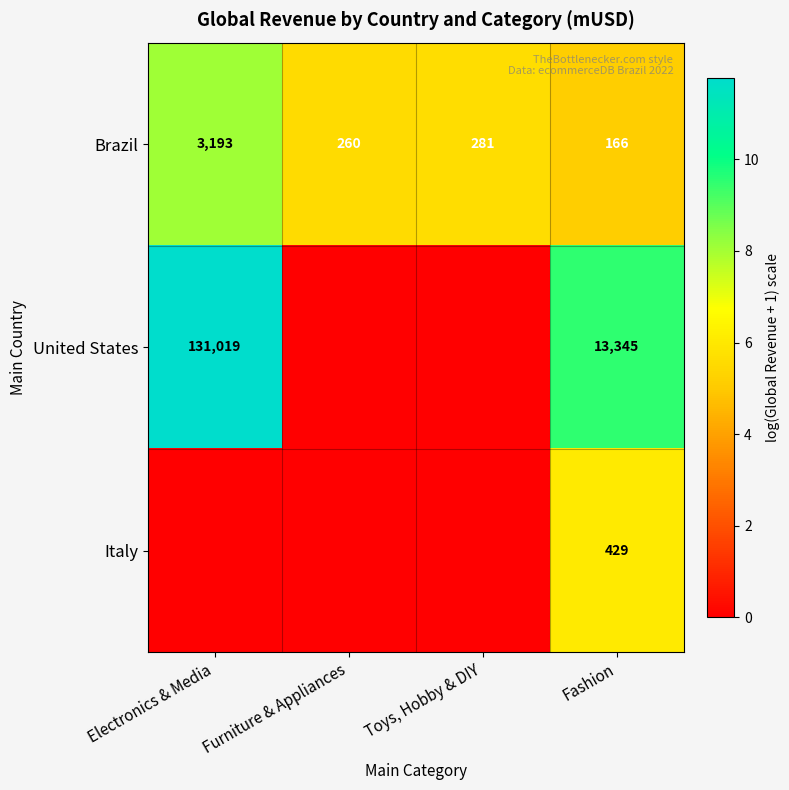

What value does the Brazil series have at Fashion?

5.1